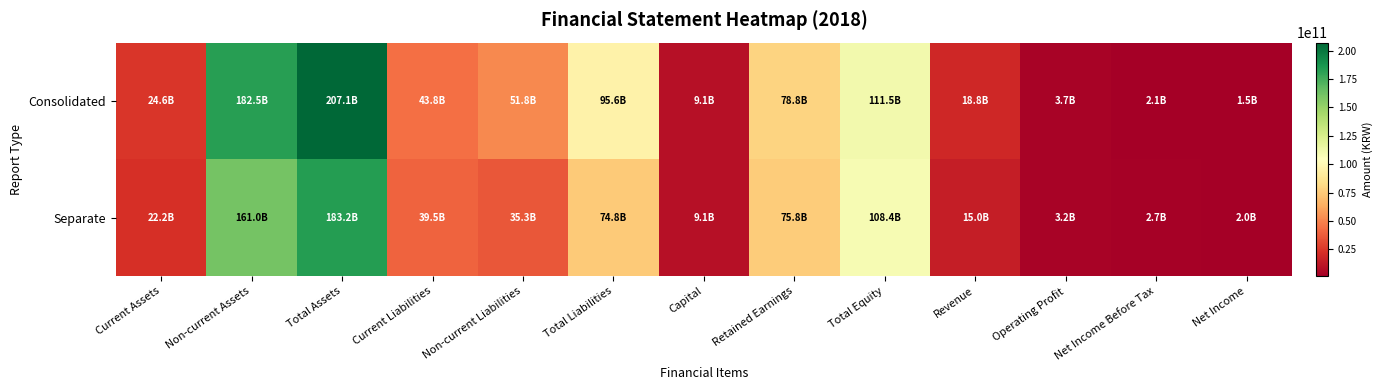

Reading left to right, what are all the values shown in this chart?

Consolidated: Current Assets=24565241161	Non-current Assets=182506652551	Total Assets=207071893712	Current Liabilities=43841063717	Non-current Liabilities=51780444417	Total Liabilities=95621508134	Capital=9099829500	Retained Earnings=78787559556	Total Equity=111450385578	Revenue=18760926948	Operating Profit=3661566340	Net Income Before Tax=2066997330	Net Income=1510169144
Separate: Current Assets=22212572874	Non-current Assets=160990572929	Total Assets=183203145803	Current Liabilities=39482119944	Non-current Liabilities=35281060132	Total Liabilities=74763180076	Capital=9099829500	Retained Earnings=75777139705	Total Equity=108439965727	Revenue=15027655502	Operating Profit=3199286902	Net Income Before Tax=2659953098	Net Income=2022051926